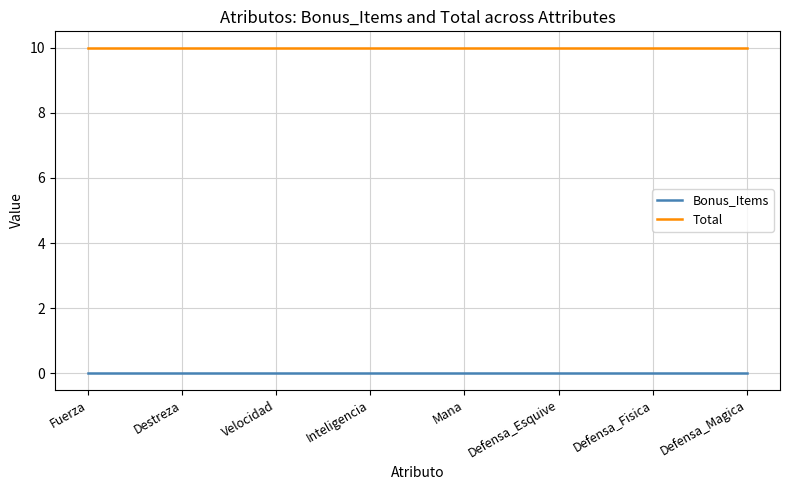

What position from the left is Mana?

5